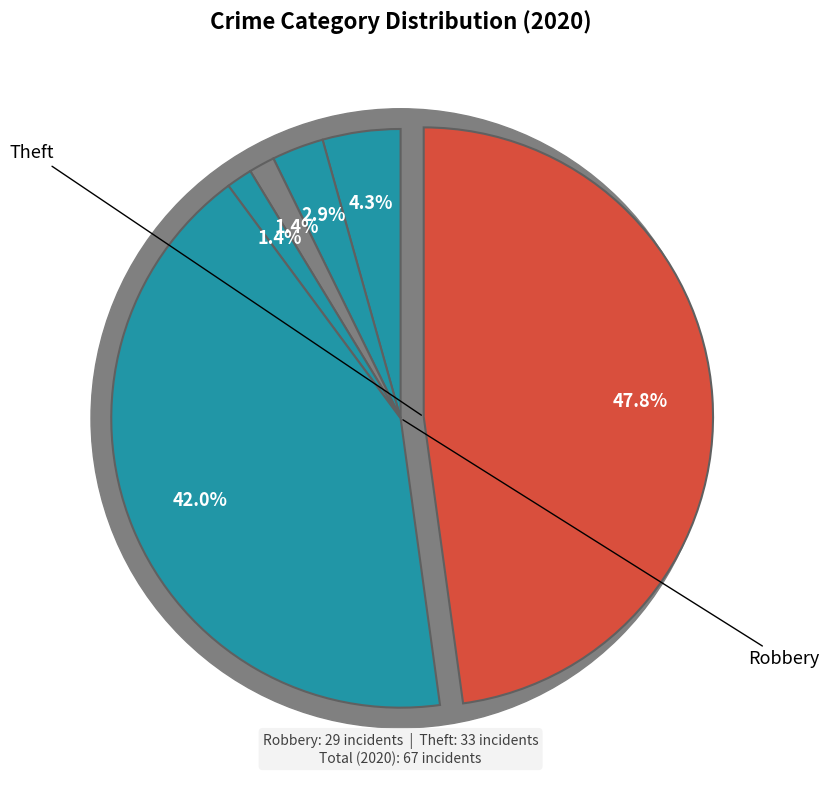

True or false: Robbery accounts for 43% of the total.

True